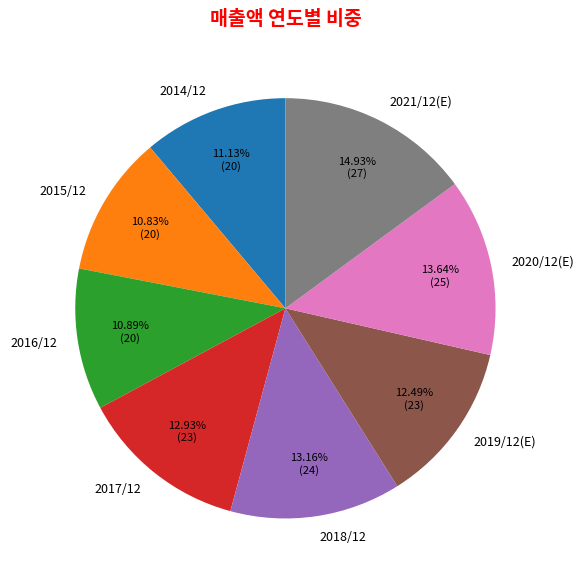

Which slice is the largest?

2021/12(E)